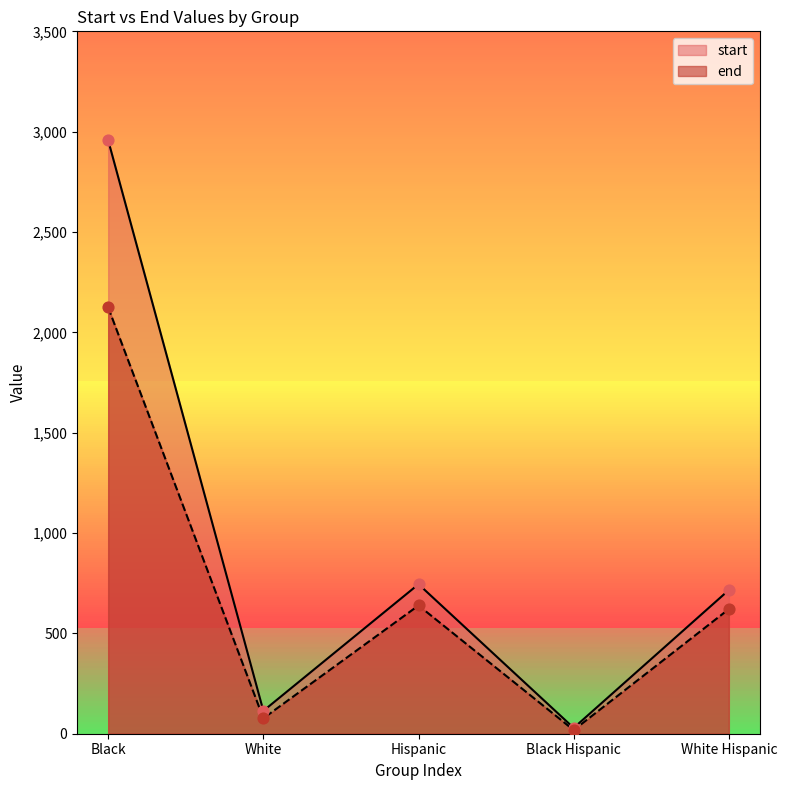

Which series contains the highest Y value?

start